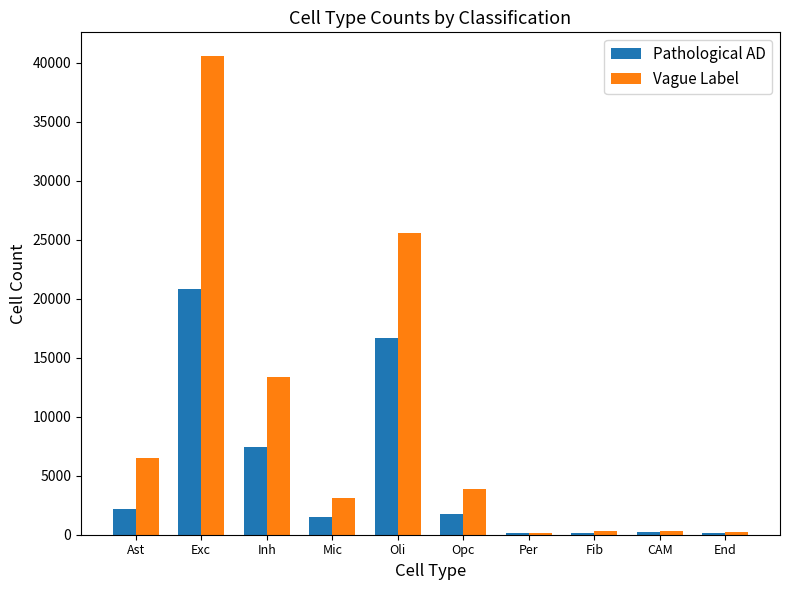

Is the value of Pathological AD at Exc greater than the value of Vague Label at CAM?

Yes